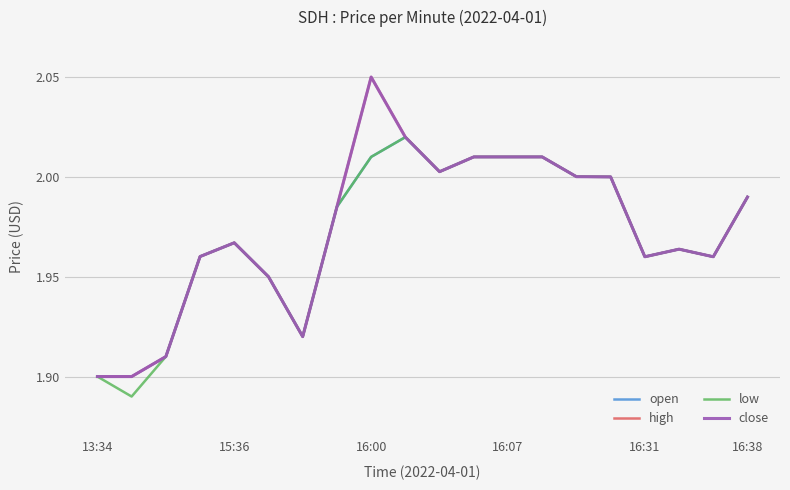

Which series has the largest range (max minus min)?

high